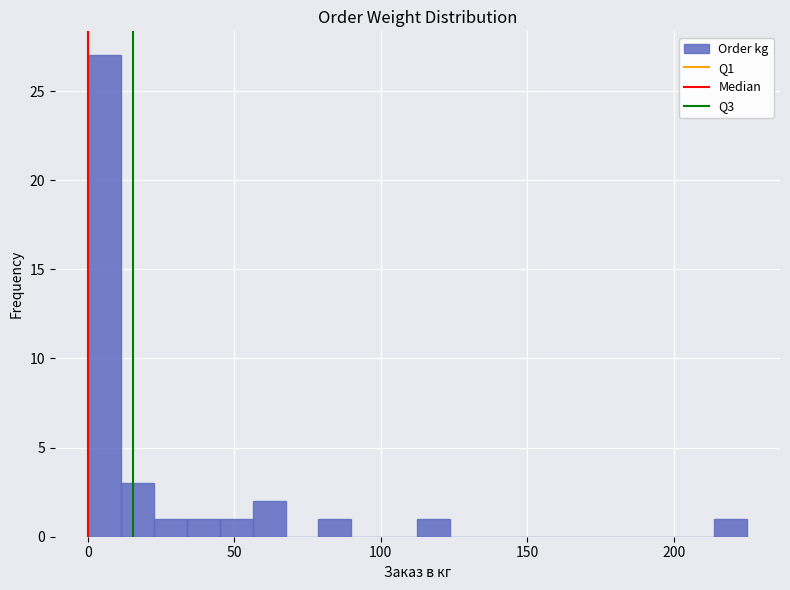

Read against the x-axis, roughly where is the centre of the tallest bar?

5